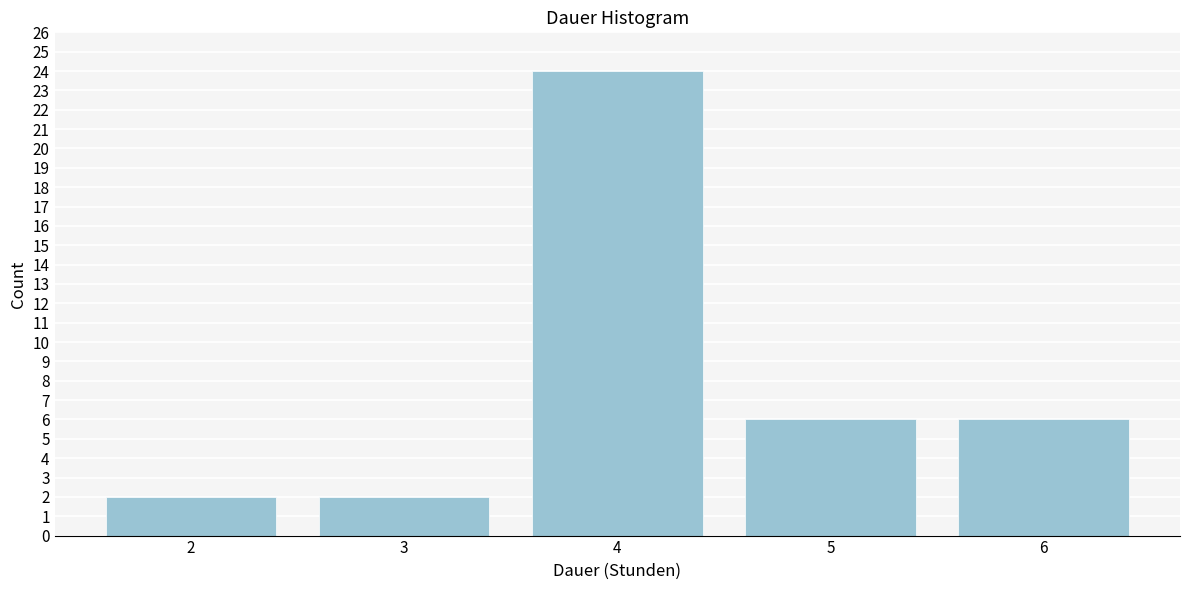

Reading right to left, transcribe all the data shown in this chart.

6	6	24	2	2